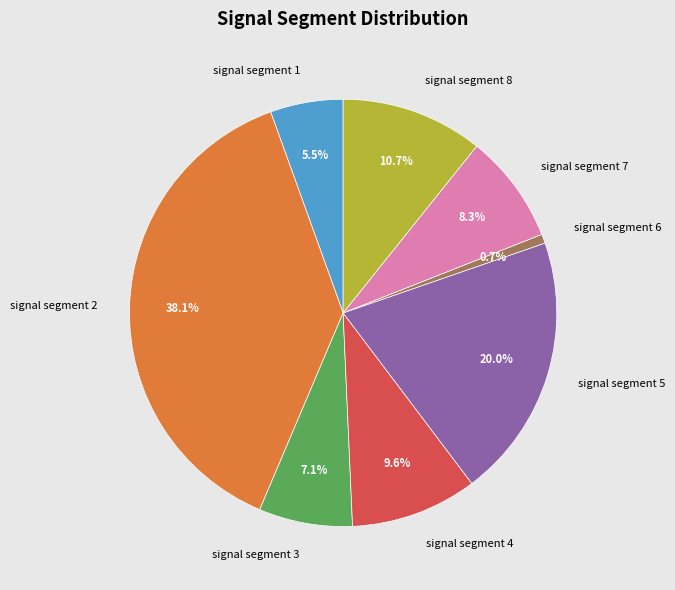

Which slice is the largest?

signal segment 2